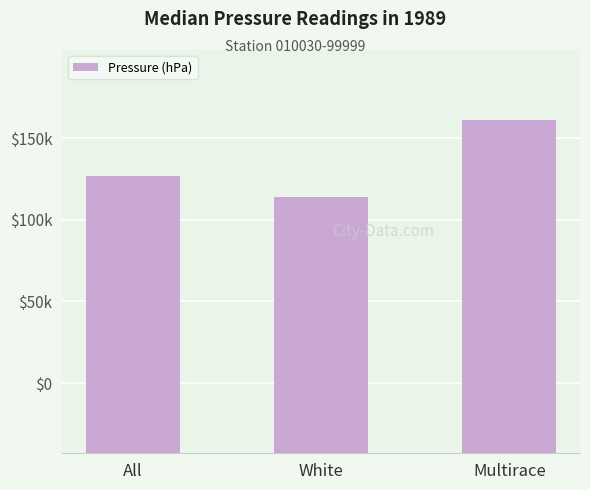

Which has a higher value, Multirace or White?

Multirace